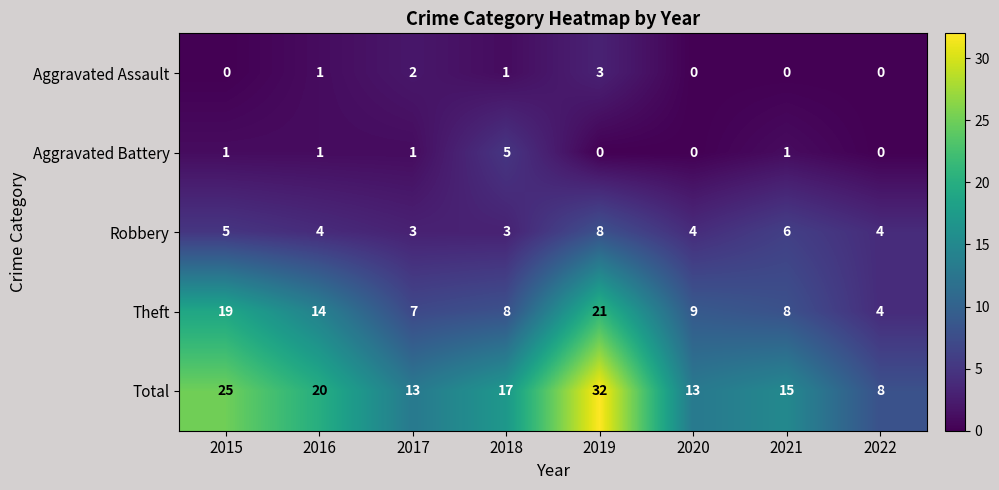

At which label is Total closest to 20?

2016